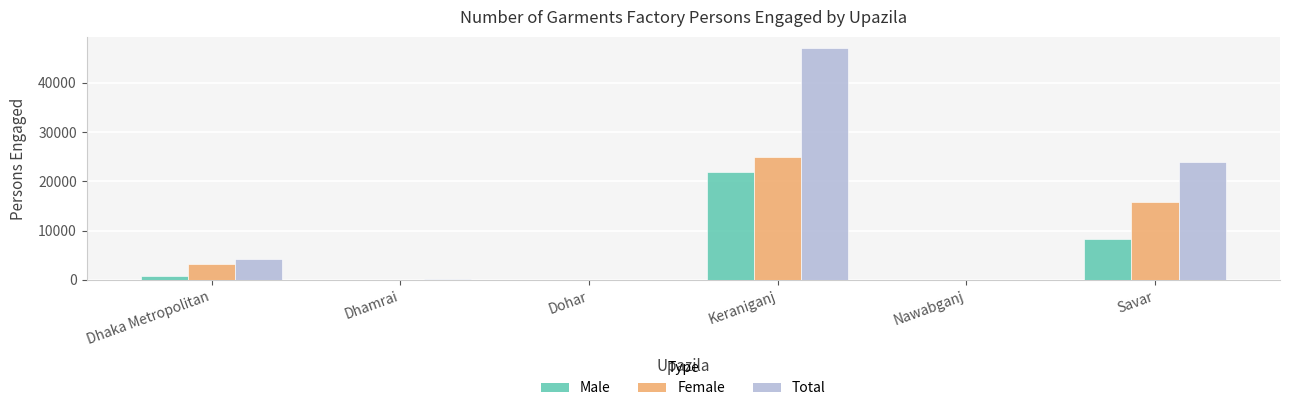

What is the sum of the Total values at Dohar and Savar?

24000